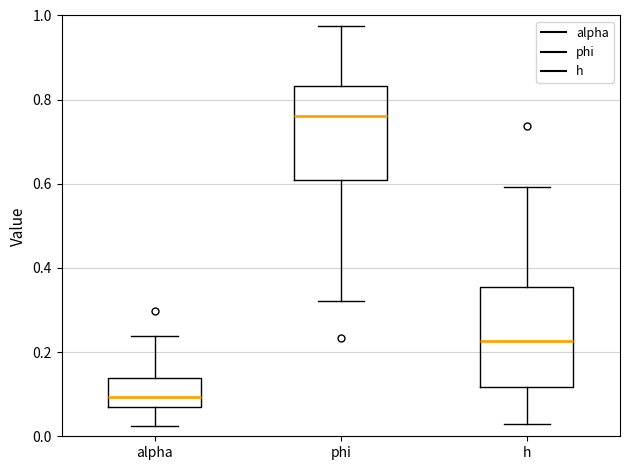

Reading left to right, read every box against the y-axis: the position of its median line, the range the box covers, and the ends of its whiskers. The values are not printed on the chart, so give them approximately, as read against the axis.

alpha: median 0.10, box 0.06 to 0.14, whiskers 0.02 to 0.24
phi: median 0.76, box 0.60 to 0.84, whiskers 0.32 to 0.98
h: median 0.22, box 0.12 to 0.36, whiskers 0.04 to 0.60